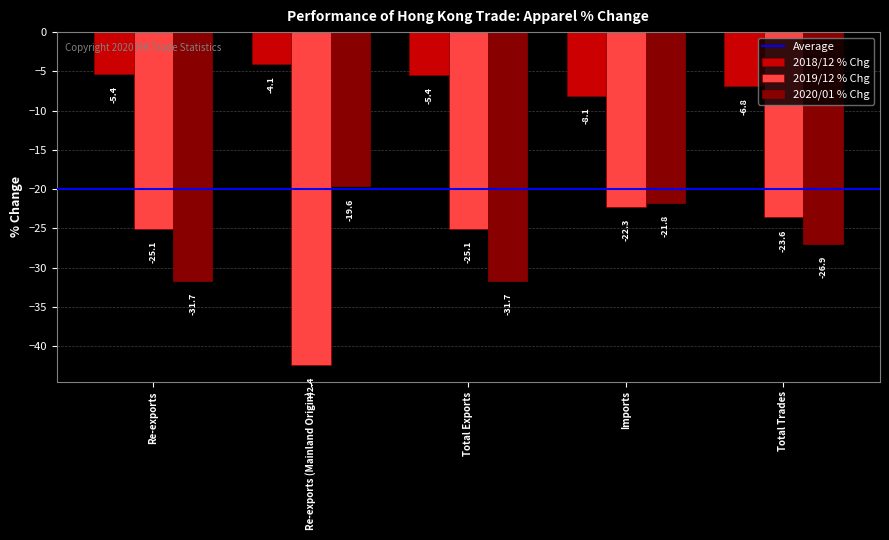

The value of 2018/12 % Chg at Total Trades is -6.8. True or false?

True